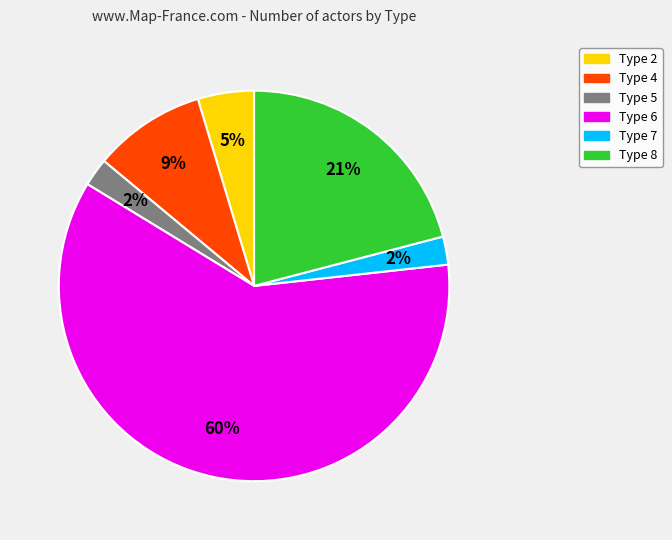

What is the largest slice in the pie chart?

Type 6